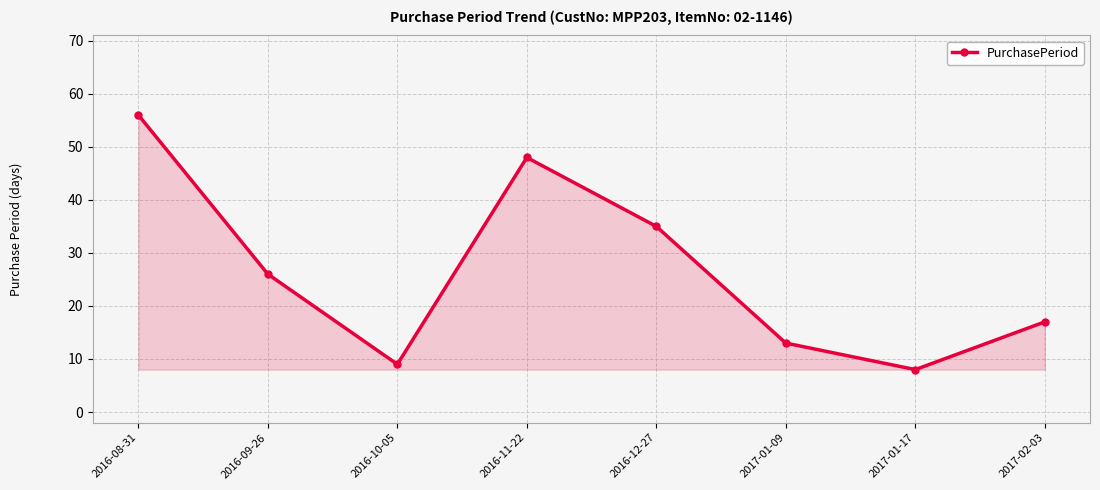

Where is the data nearest to the value 32?

2016-12-27